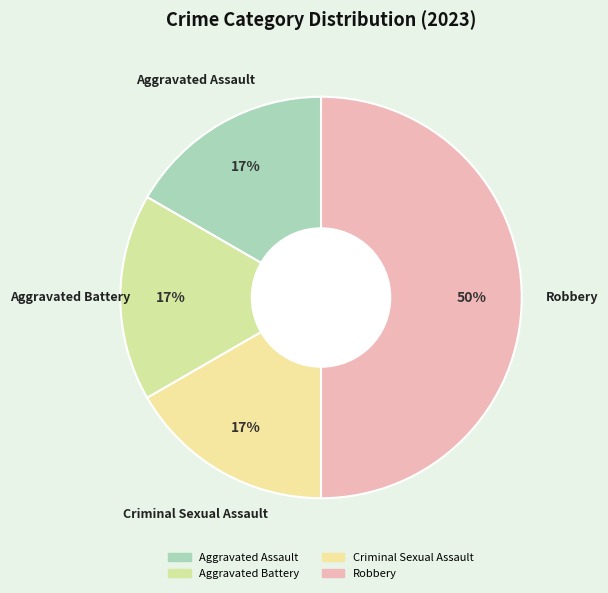

What is the change in value from Criminal Sexual Assault to Robbery?

+2